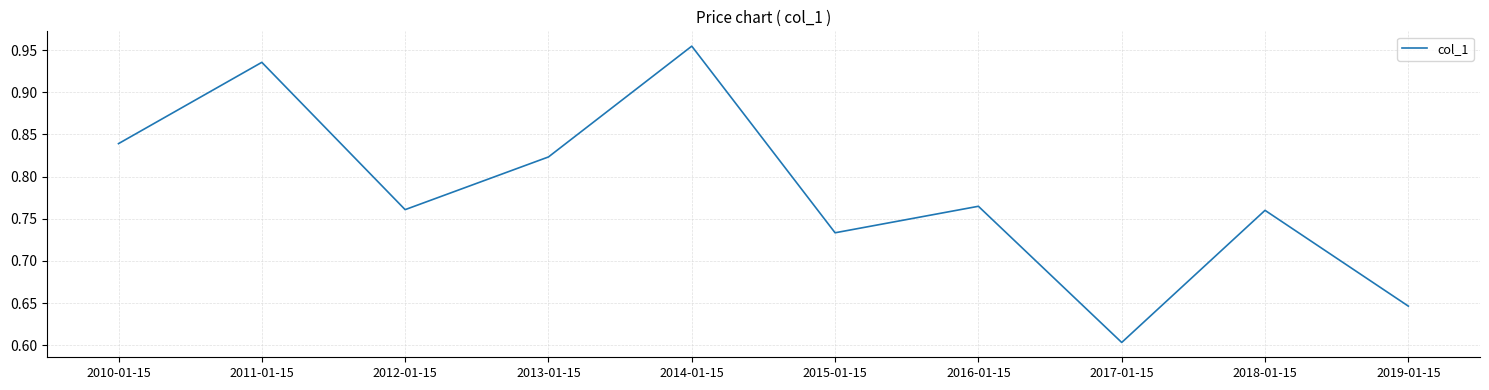

Which label corresponds to the smallest value in the chart?

2017-01-15